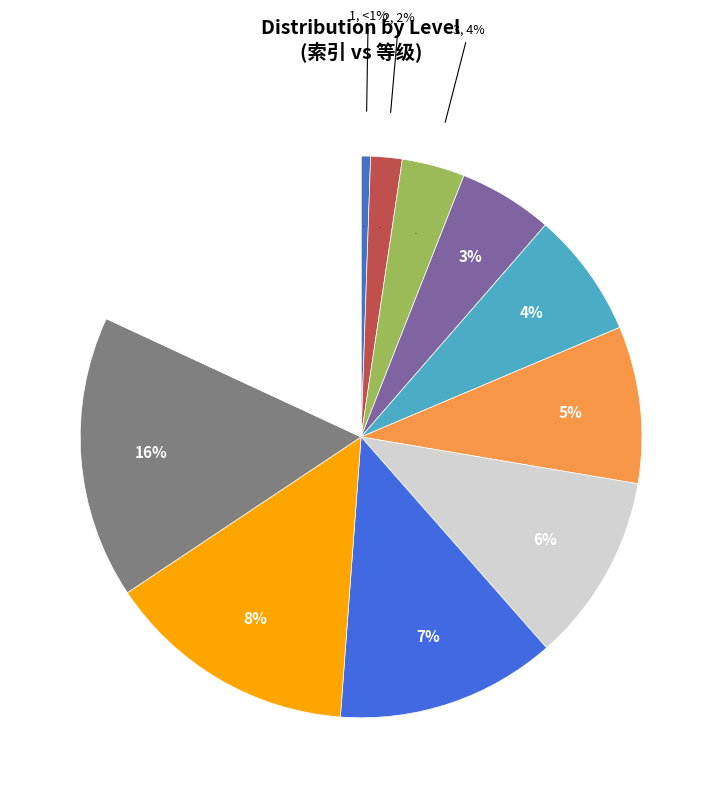

To the nearest percent, what is the combined percentage of 2 and 11?

20%